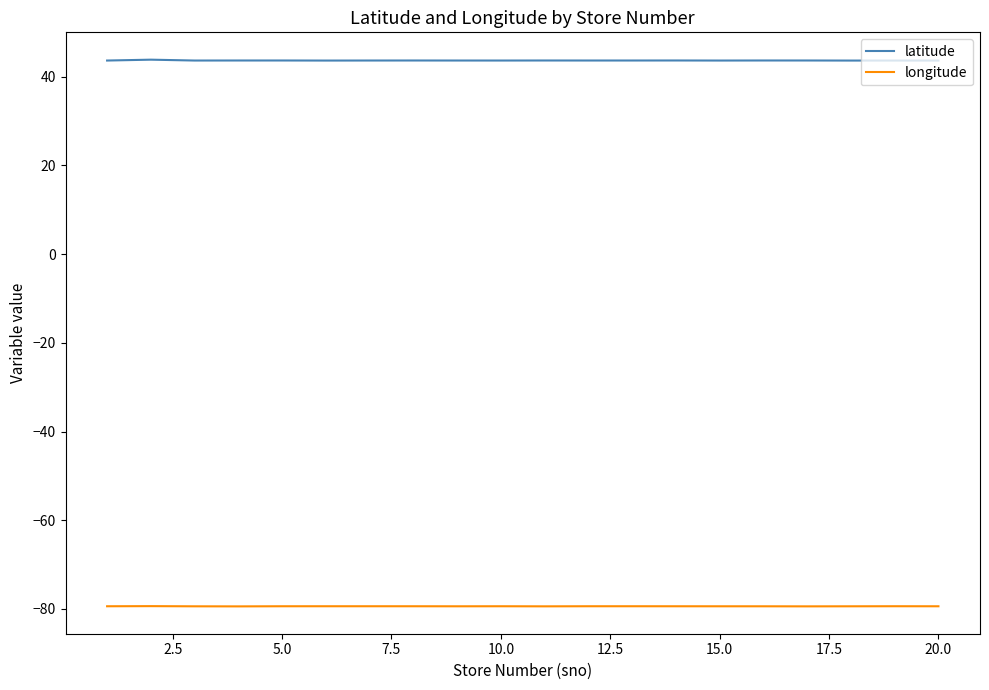

Which series has the largest total across all categories?

latitude